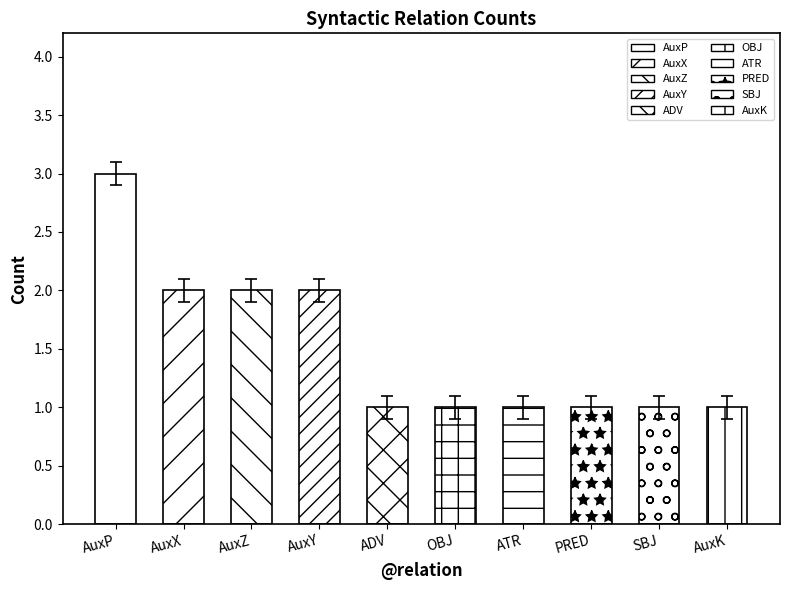

True or false: the data shows 1.2 at SBJ.

False